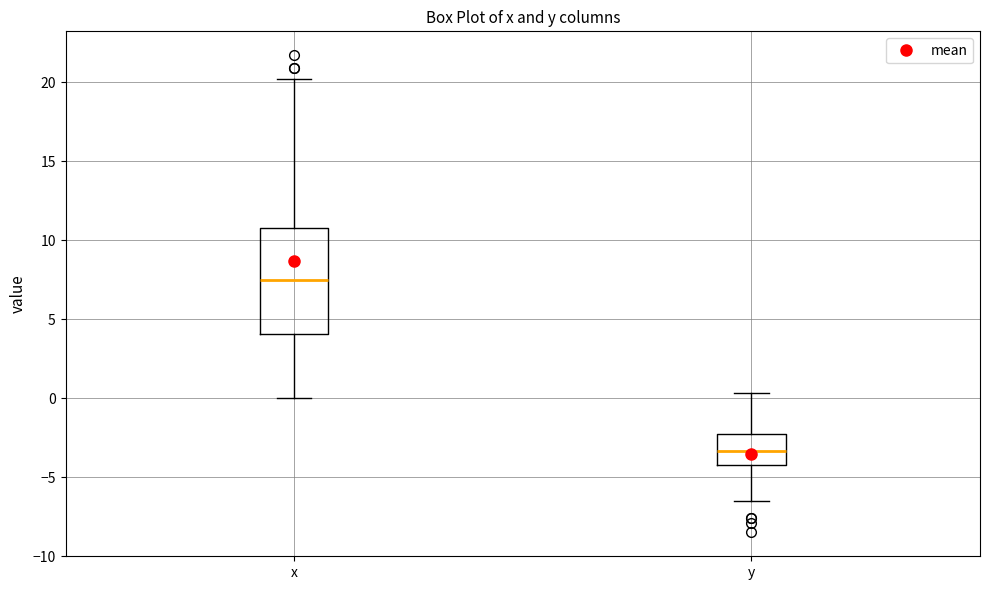

Which box's median line is the lowest?

y